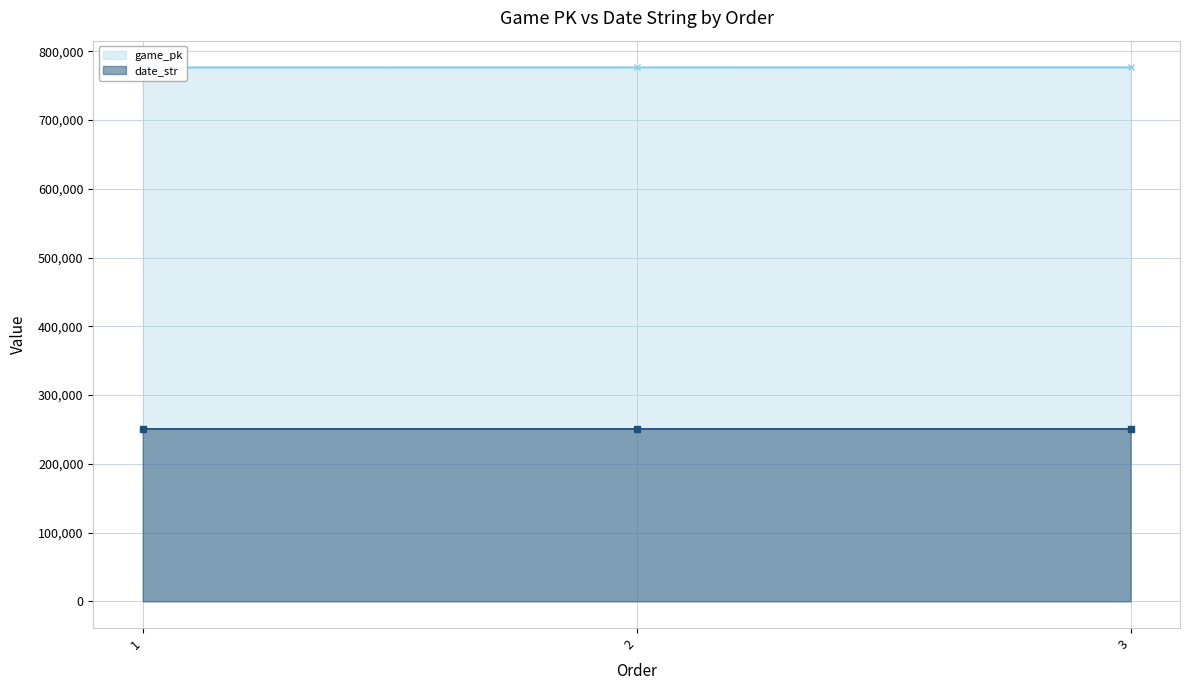

What is the difference between the second highest and minimum values in the date_str series?

9